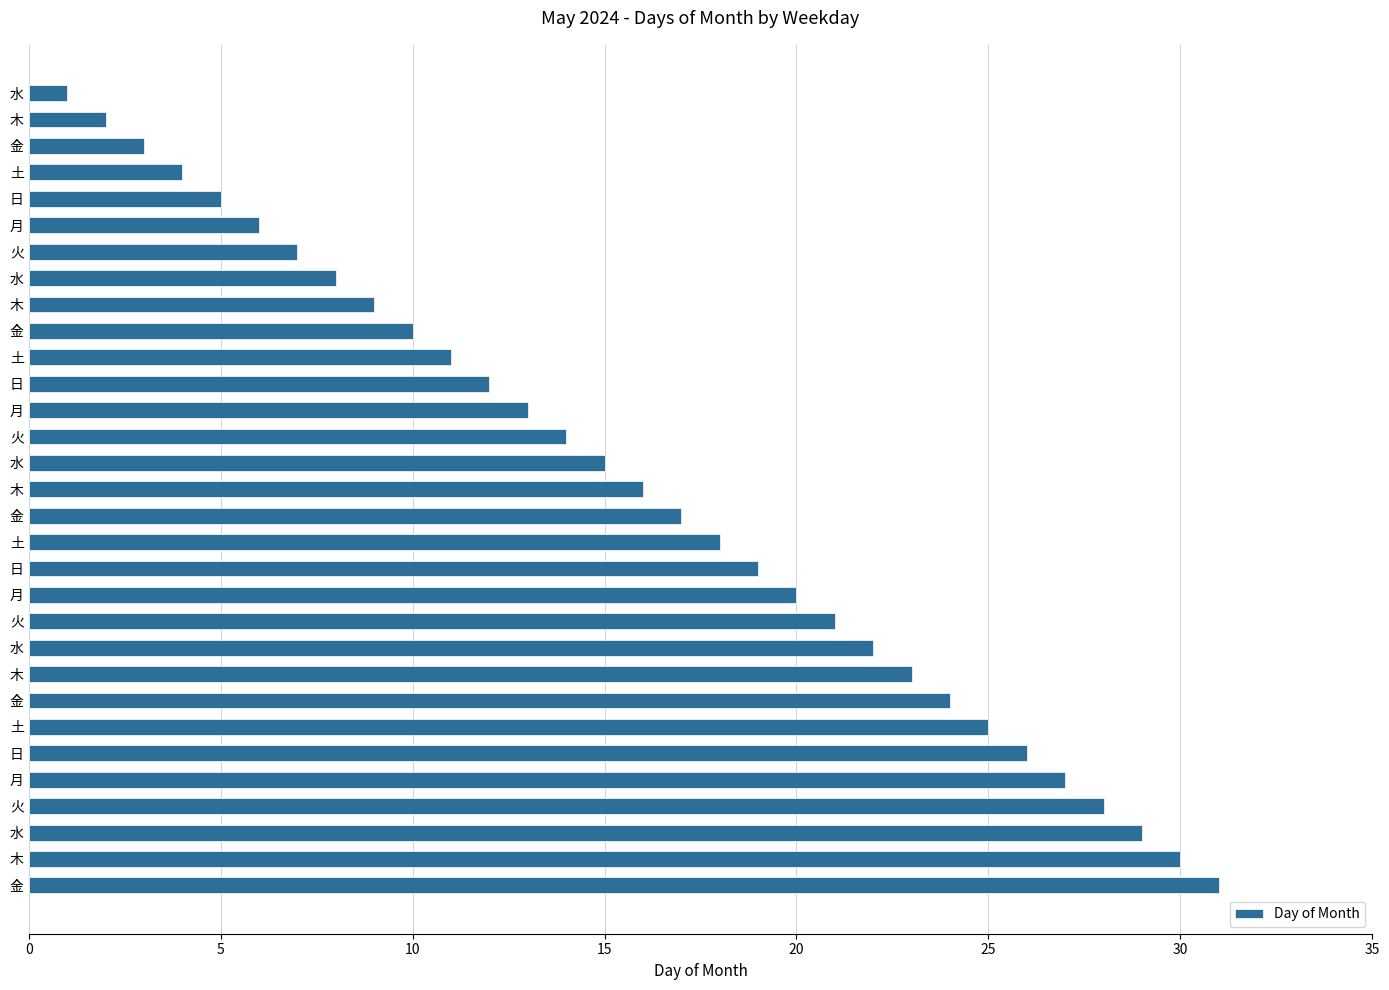

Are the bars horizontal?

Yes